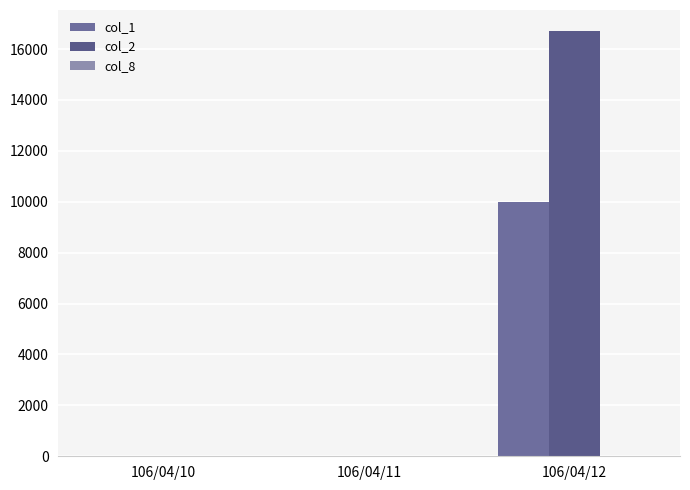

Which series has the largest range (max minus min)?

col_2